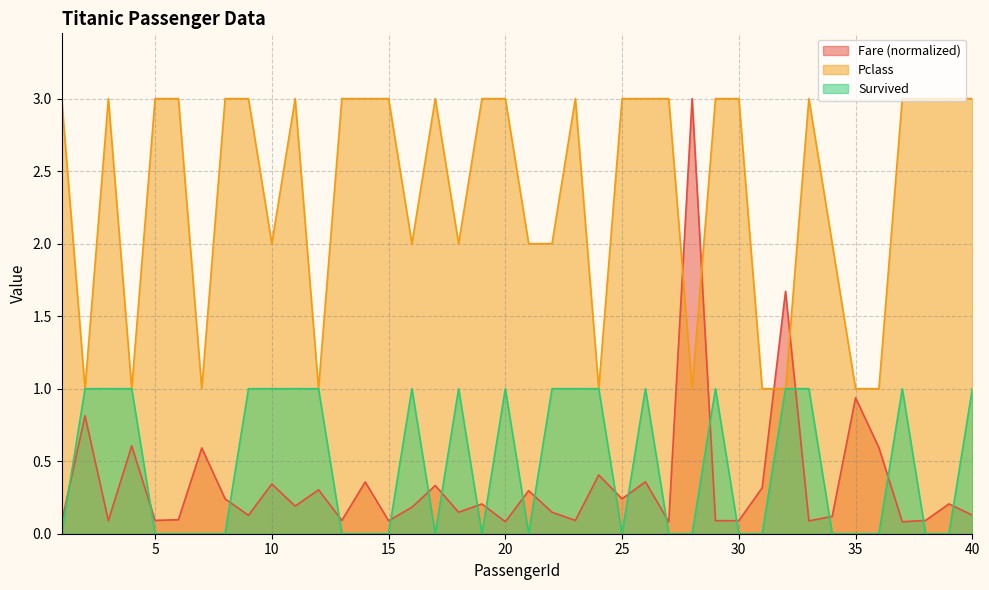

List the series in order of their peak value, highest first.

Pclass, Fare, Survived